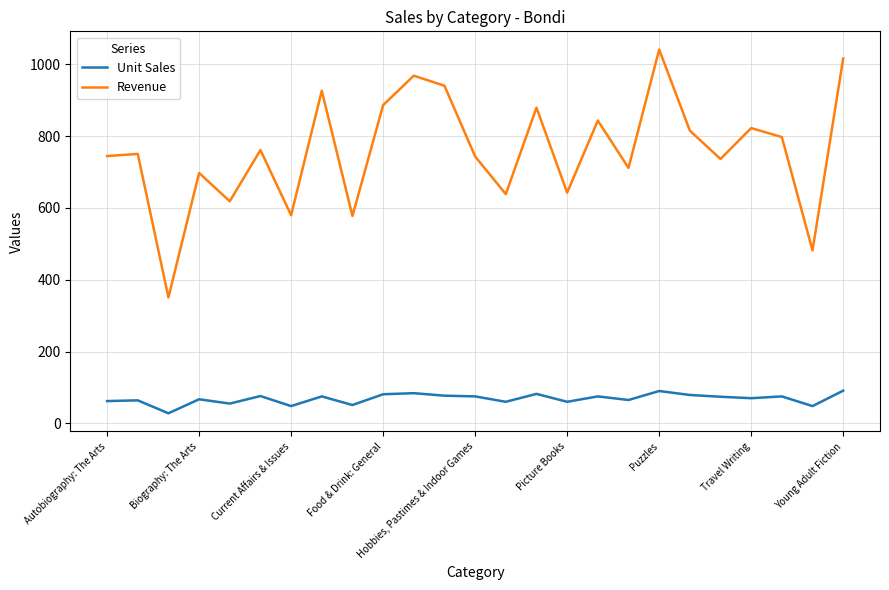

What is the minimum value for Revenue?

350.7